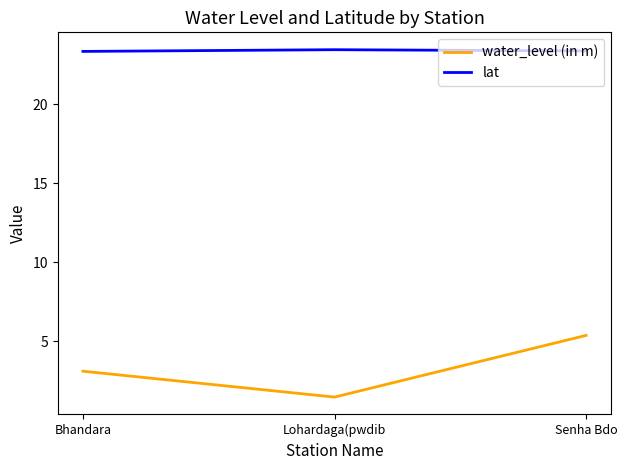

How many lines are shown in the chart?

2